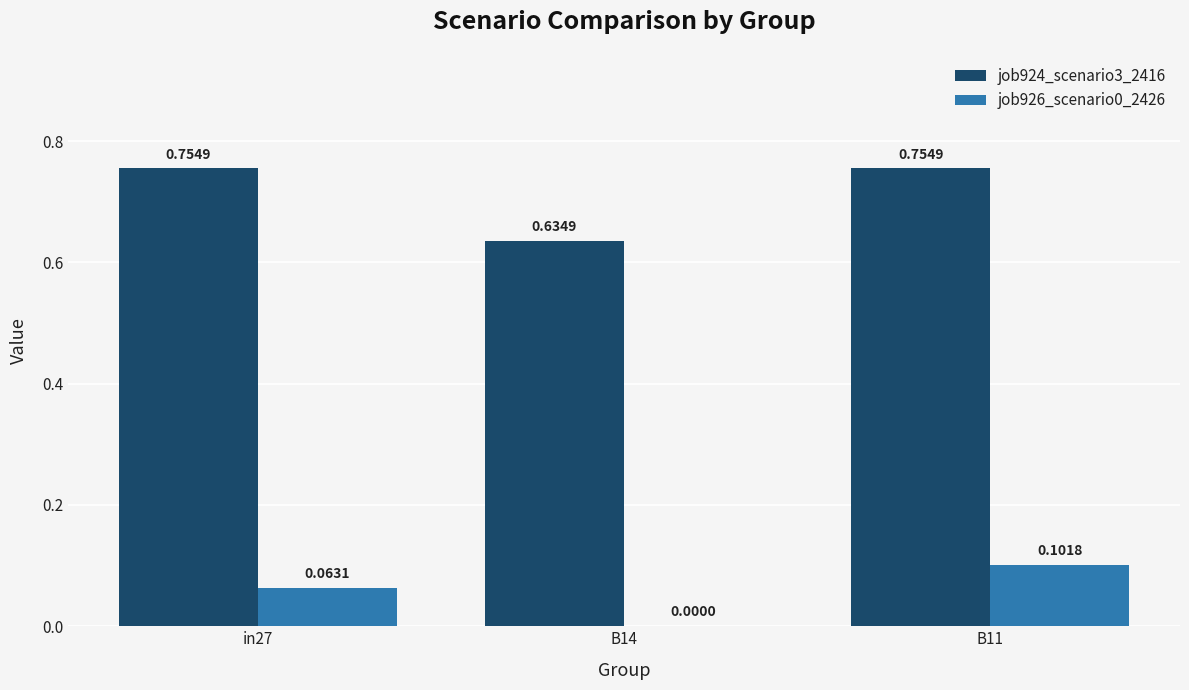

What is the sum of all job926_scenario0_2426 values?

0.2